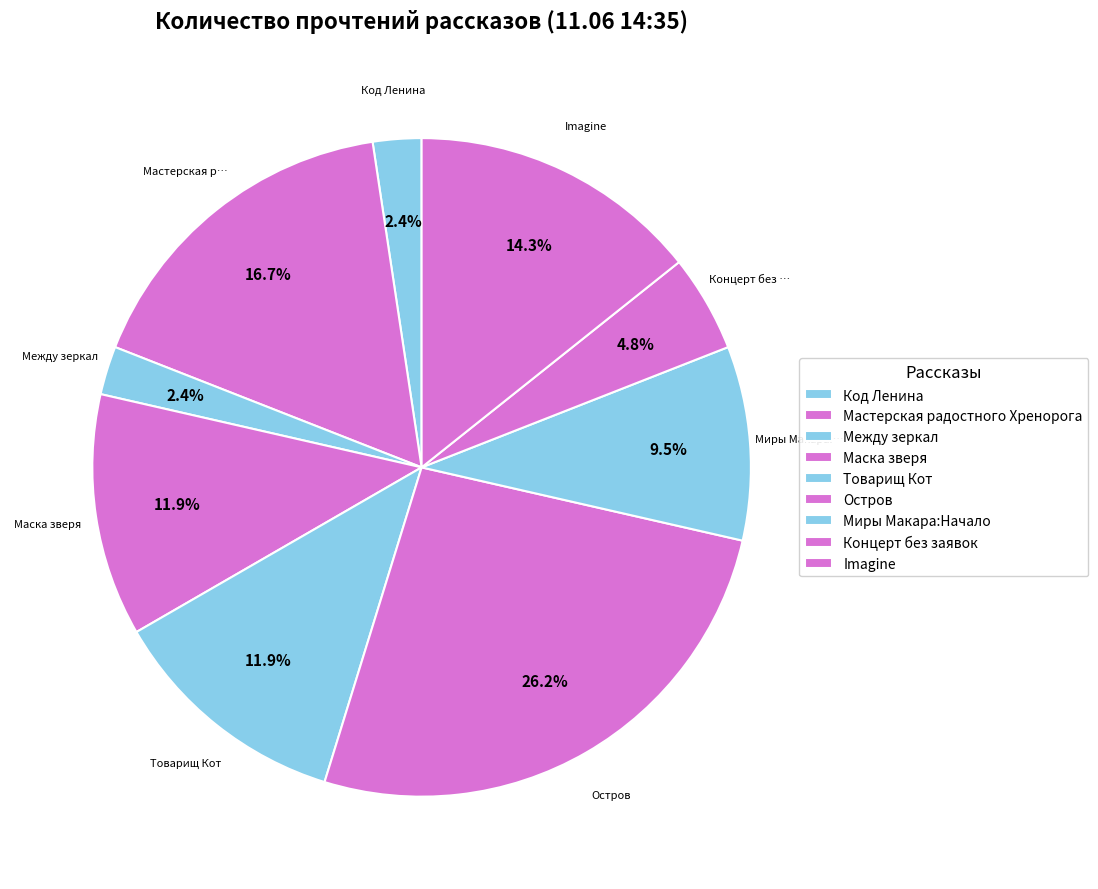

How many segments does this pie chart have?

9